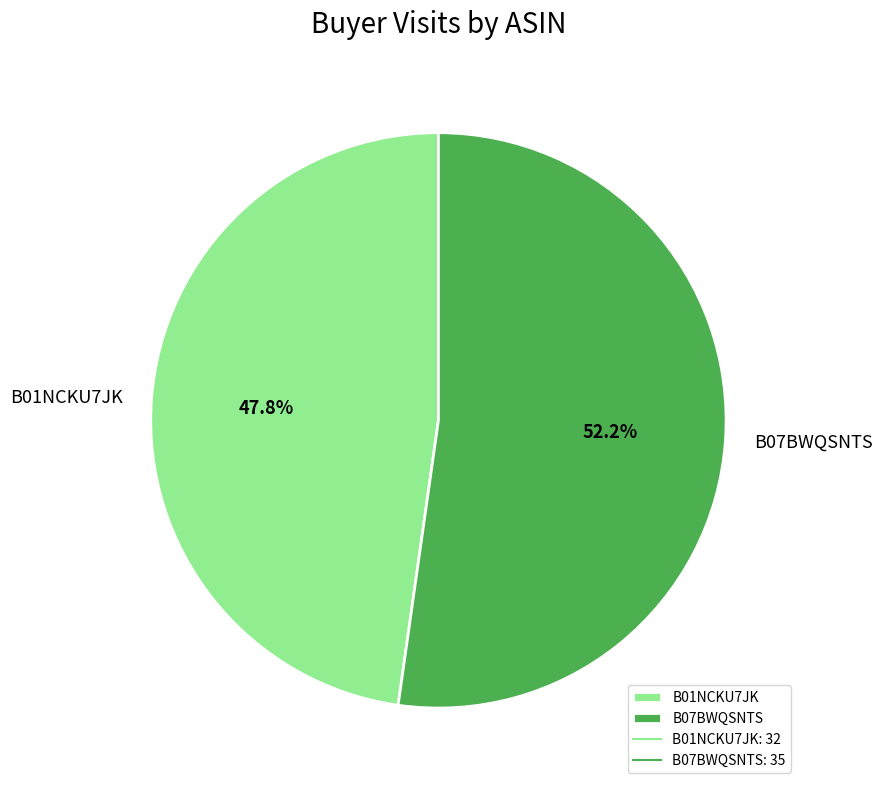

How many slices are in this pie chart?

2